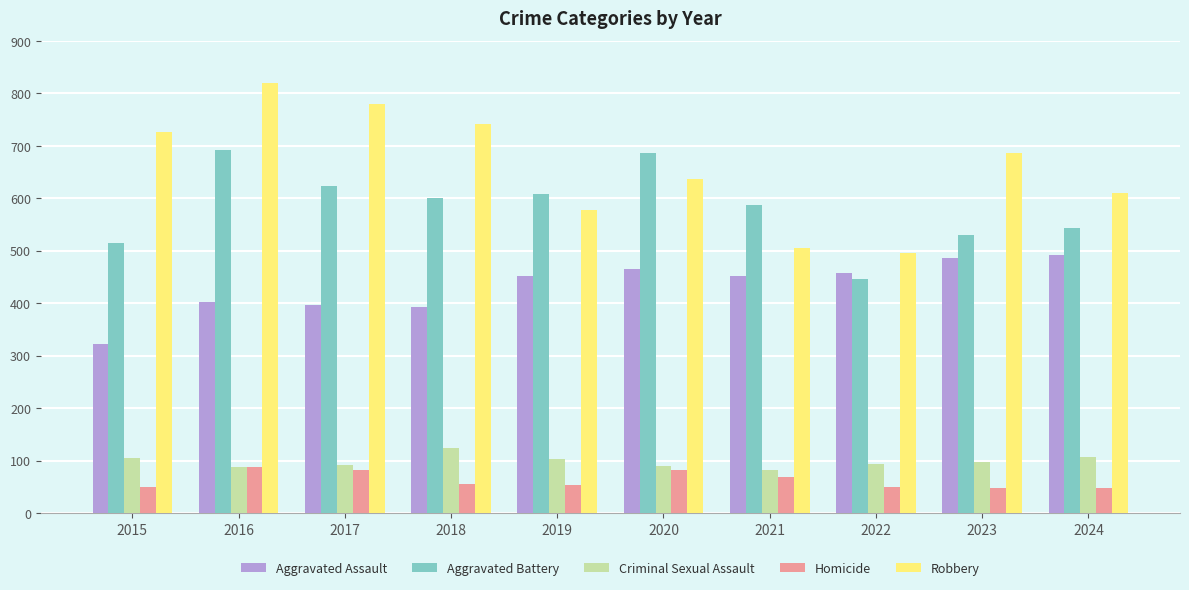

What is the value of the Robbery bar at the 9th from the left?

687